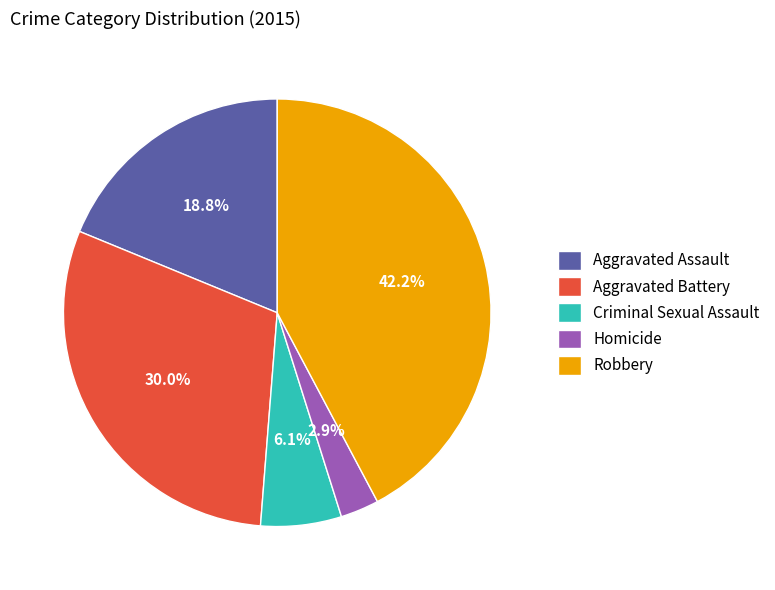

What is the ratio of the value at Homicide to the value at Criminal Sexual Assault?

0.5